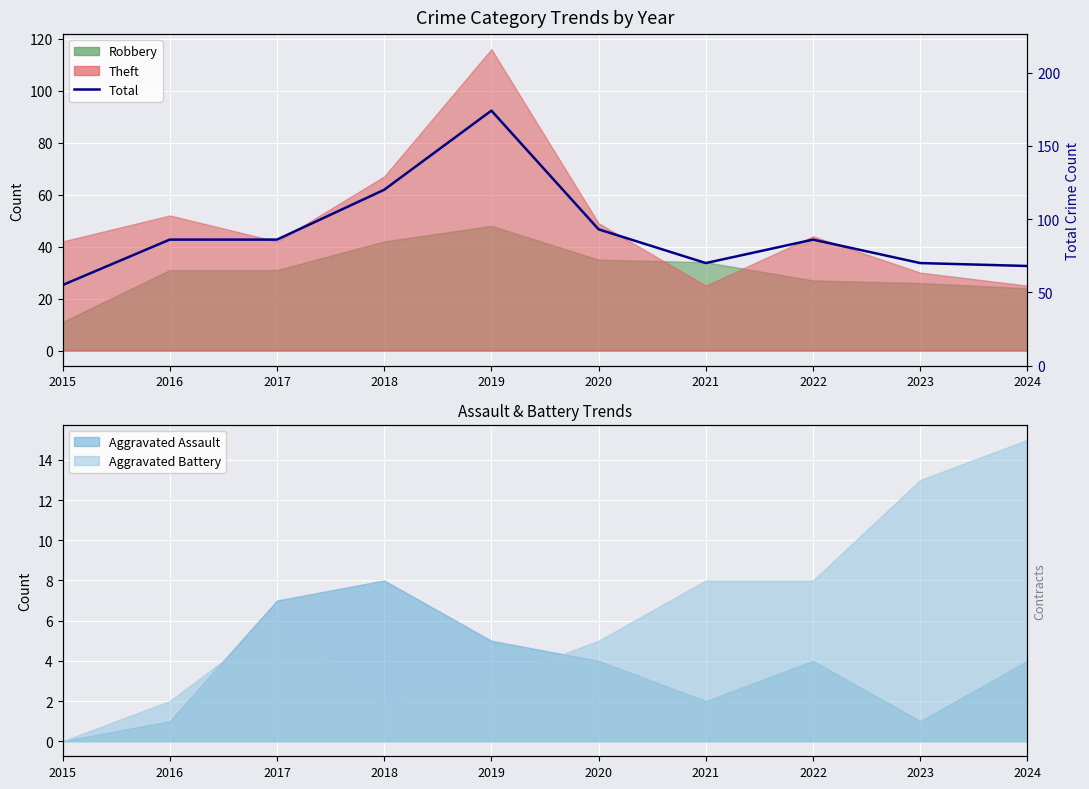

Reading left to right, what are all the values shown in this chart?

55	86	86	120	174	93	70	86	70	68